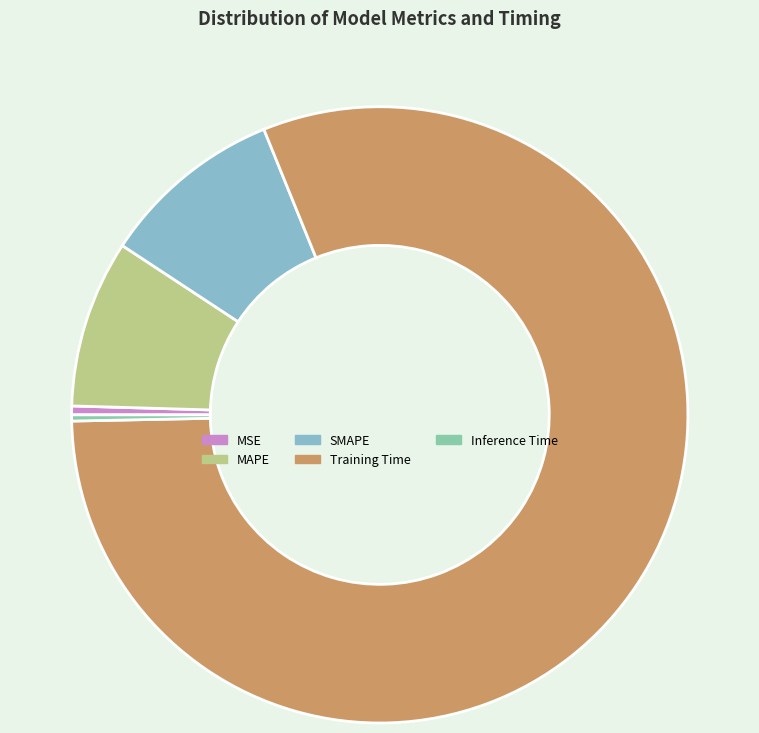

Is Inference Time the majority of the pie?

No